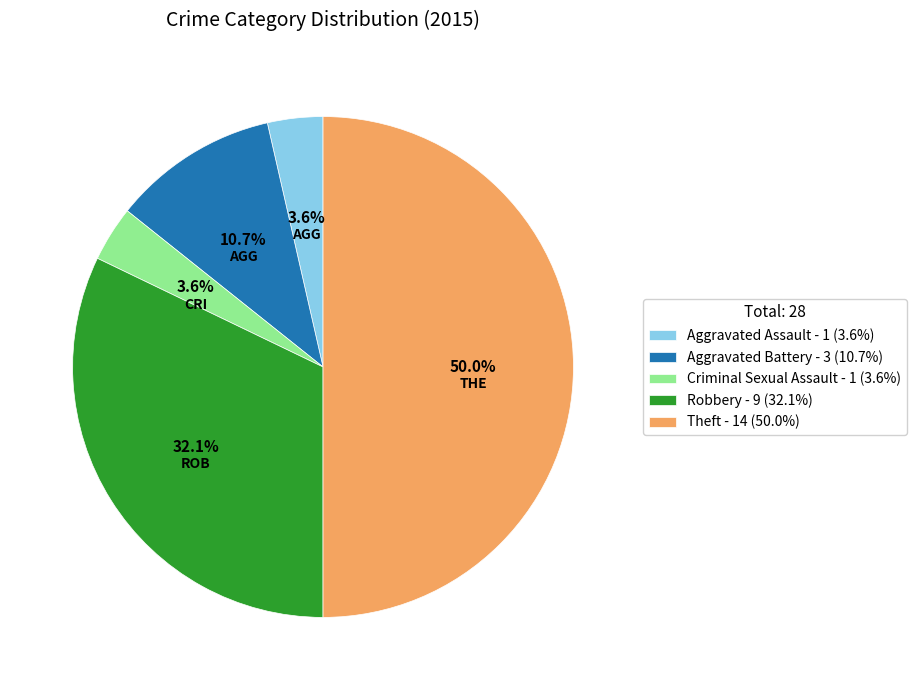

The Criminal Sexual Assault slice represents 4% of the pie. True or false?

True